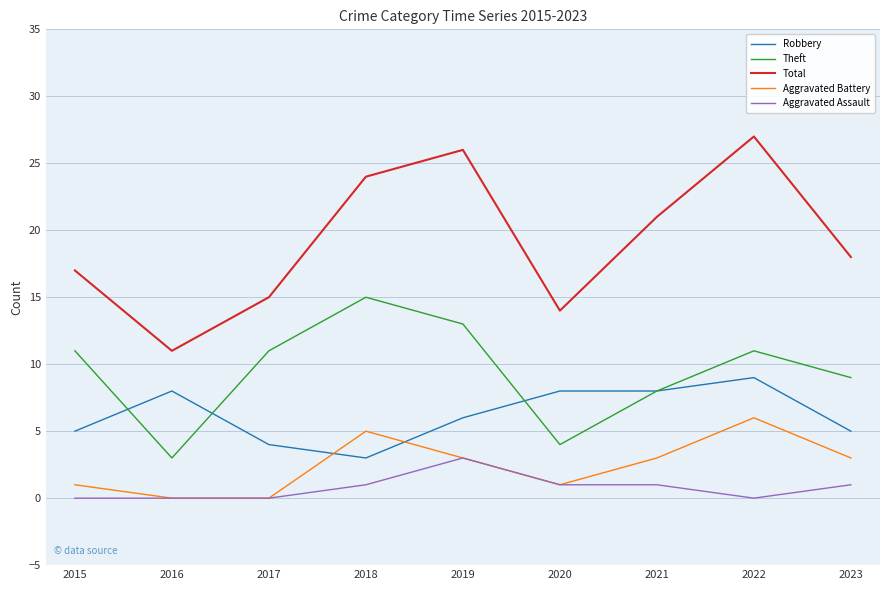

The value of Robbery at 2020 is 13. True or false?

False